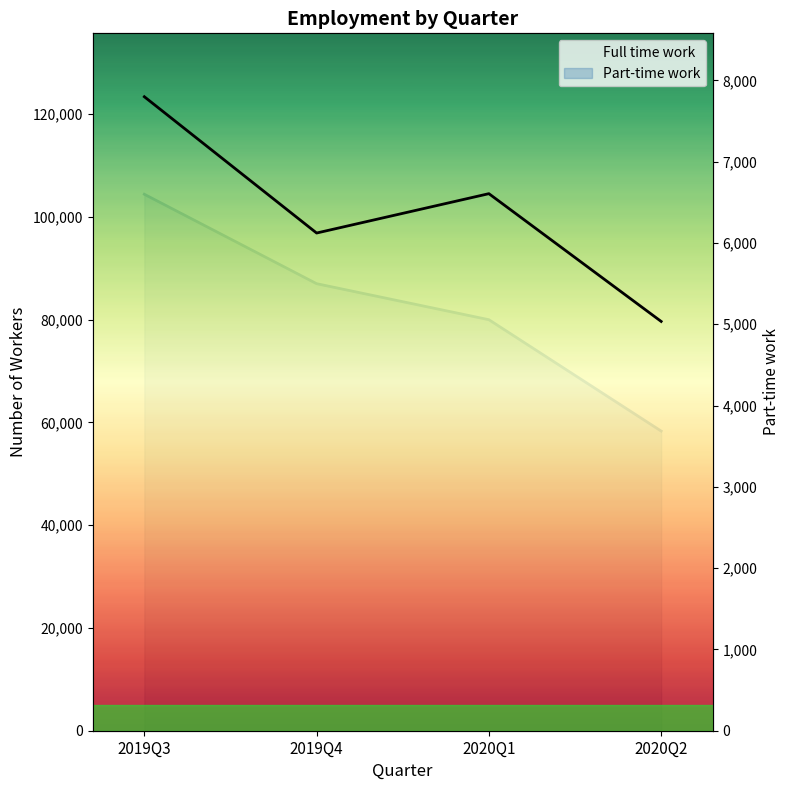

Rank the categories by Part-time work value from lowest to highest.

2020Q2, 2020Q1, 2019Q4, 2019Q3